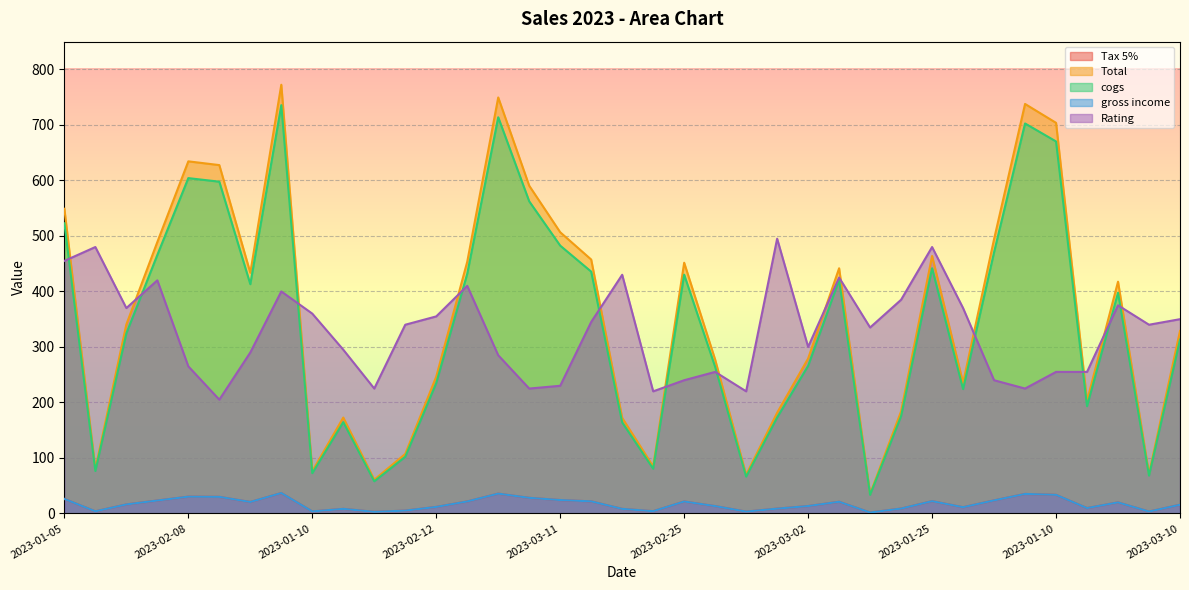

Does the chart display data point markers on the line(s)?

No